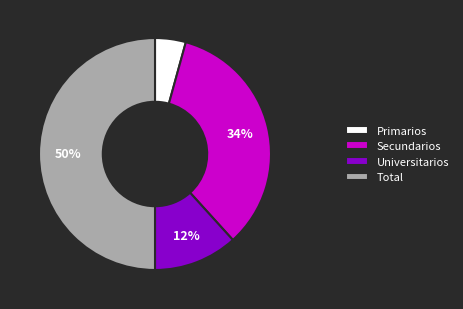

To the nearest percent, what is the difference between the Universitarios and Total slice percentages?

38%